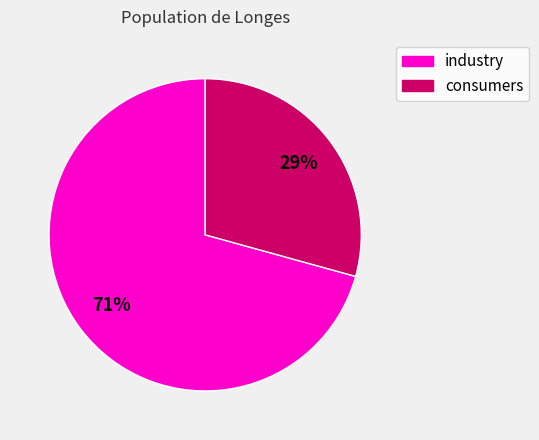

Count the number of slices in the pie.

2